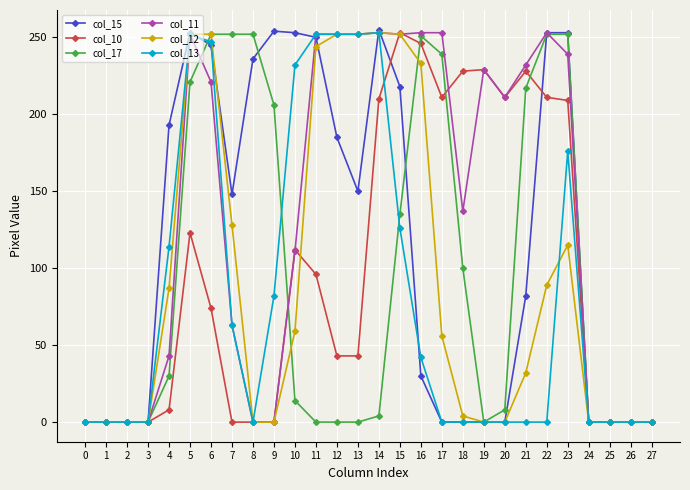

What is the spread (max minus min) of values at 21?

232